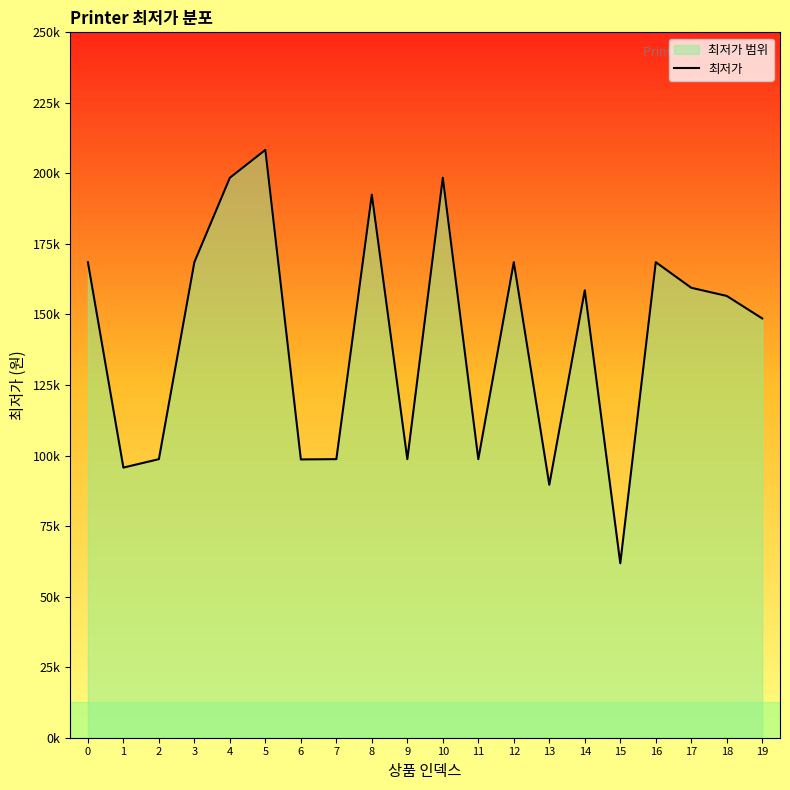

What is the smallest value displayed?

62000